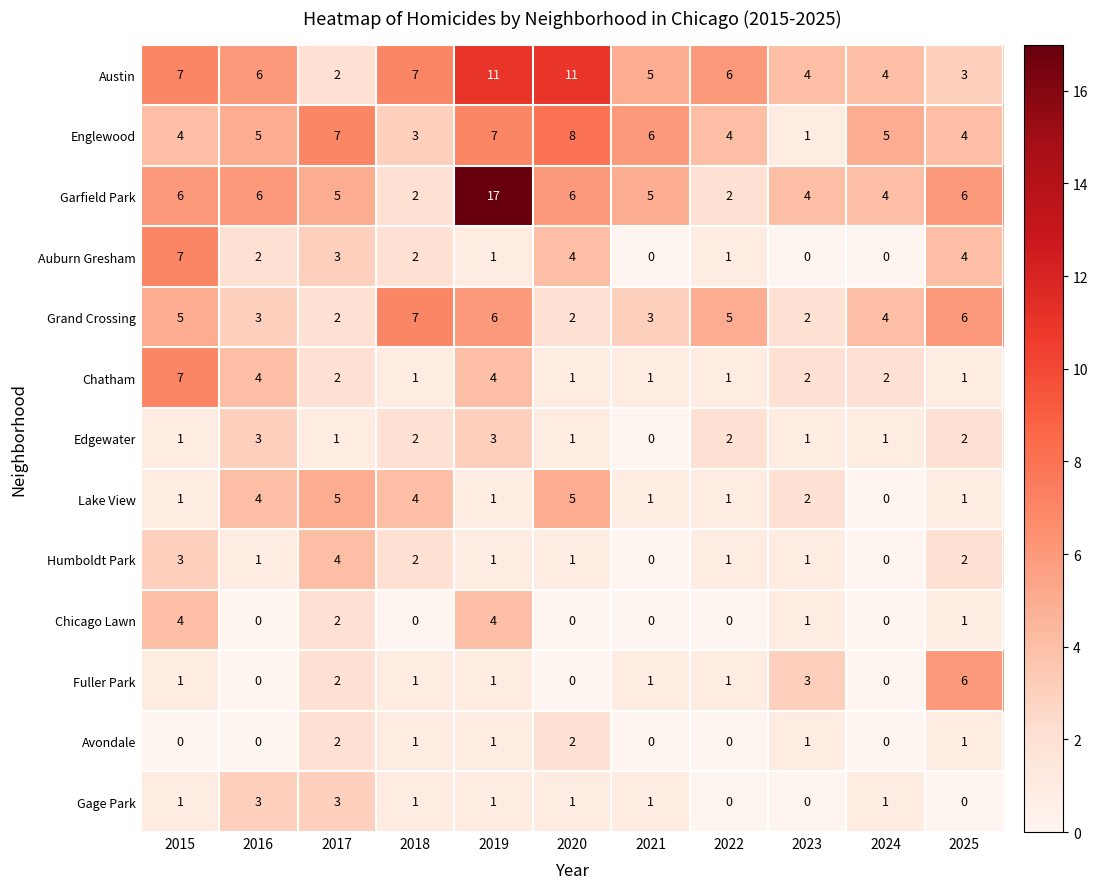

Which series has the widest spread of values?

Garfield Park